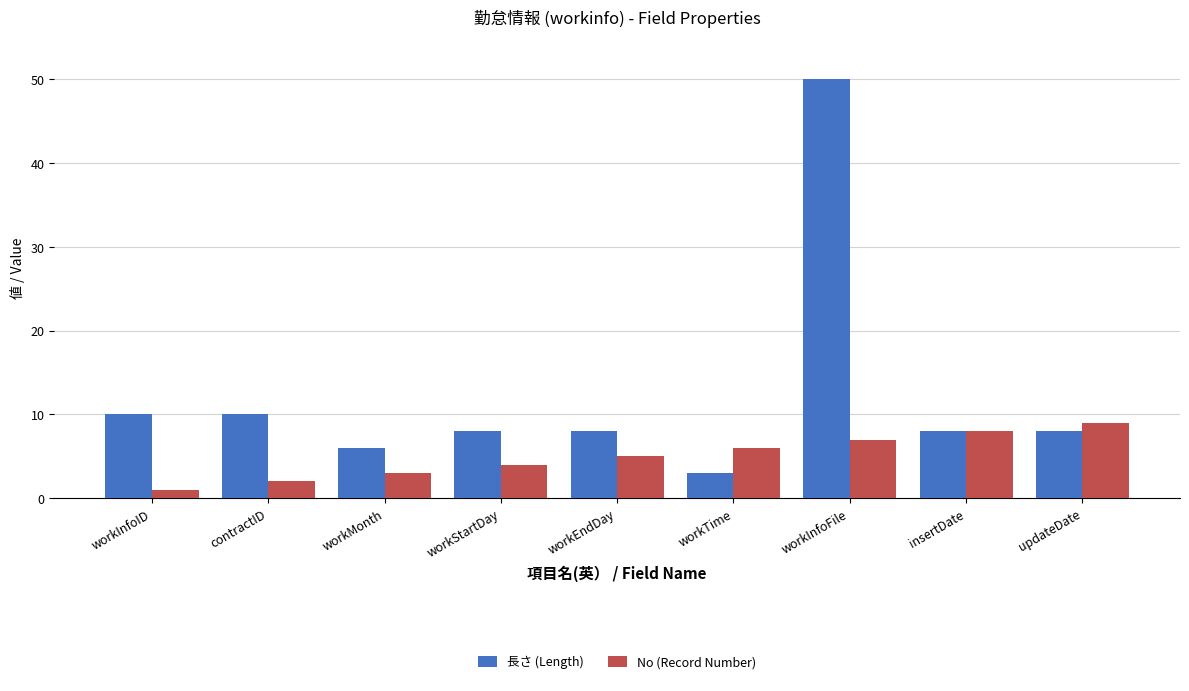

How many groups of bars are there?

9